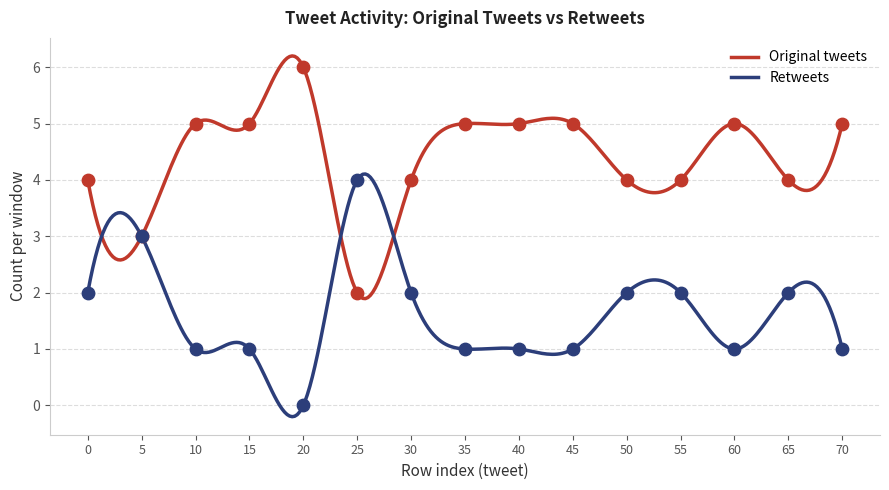

What are all the series names shown in the legend?

Original tweets, Retweets